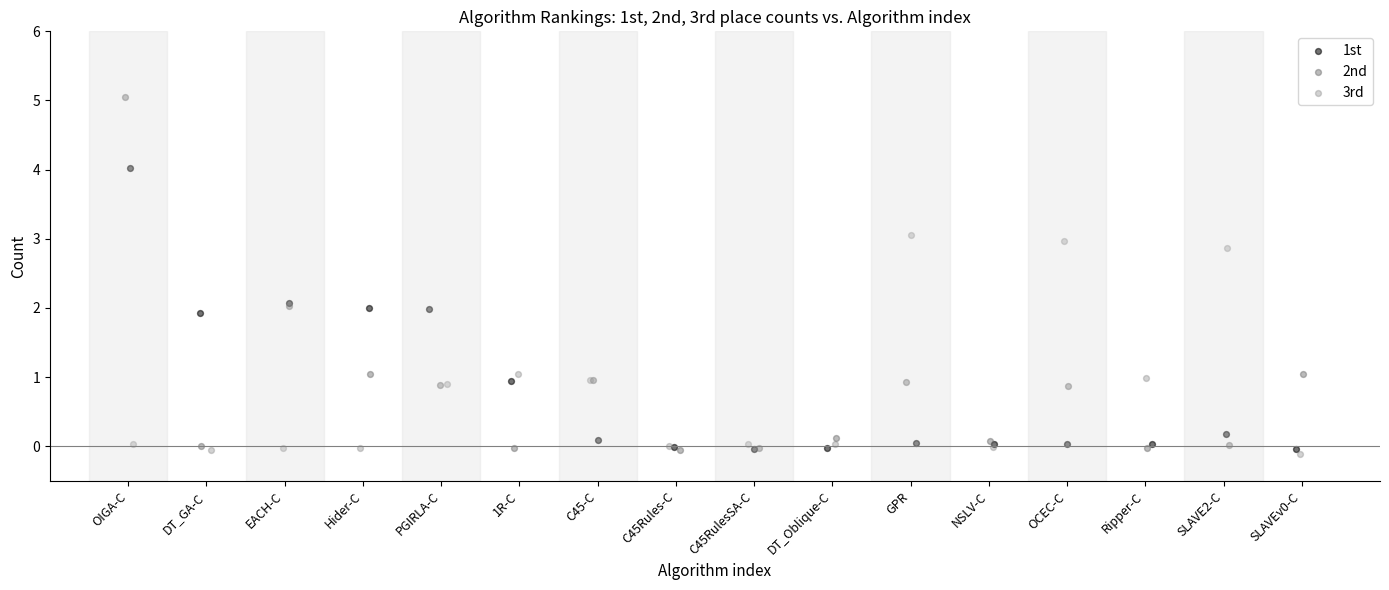

Which series has the largest Y range (max minus min)?

2nd